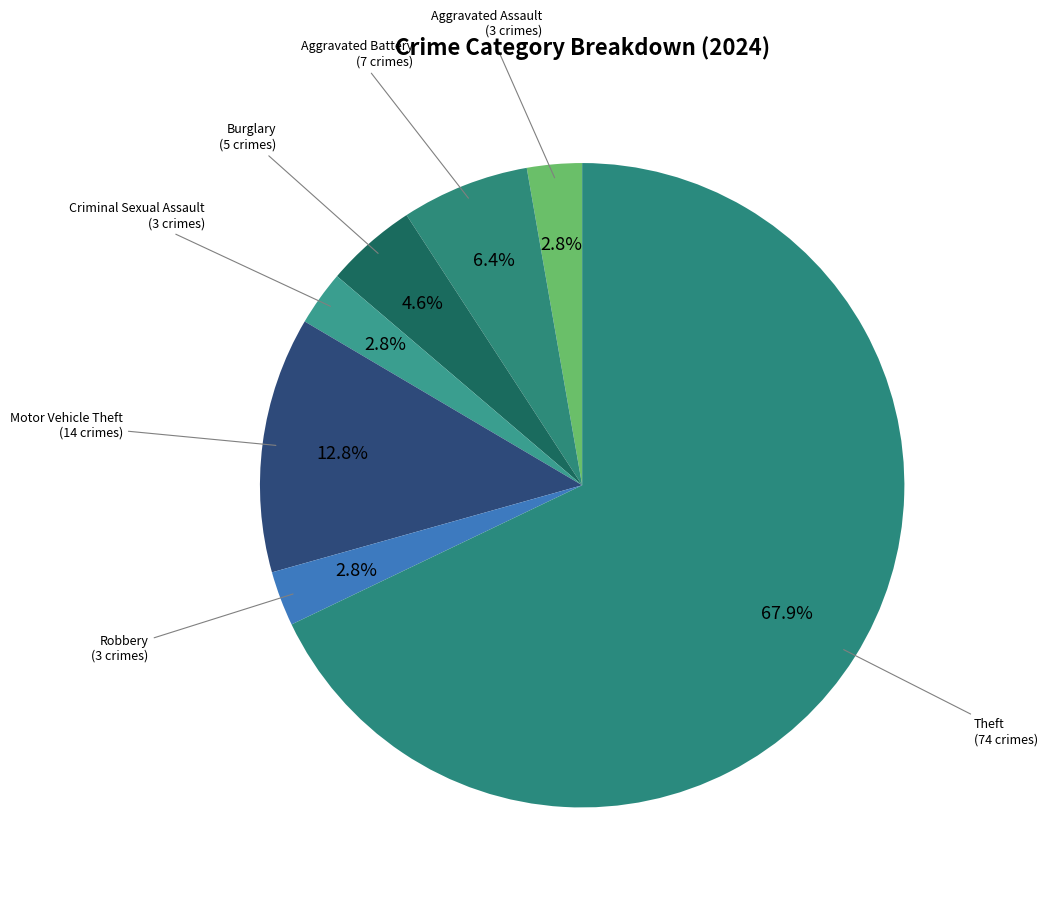

How many slices are in this pie chart?

7